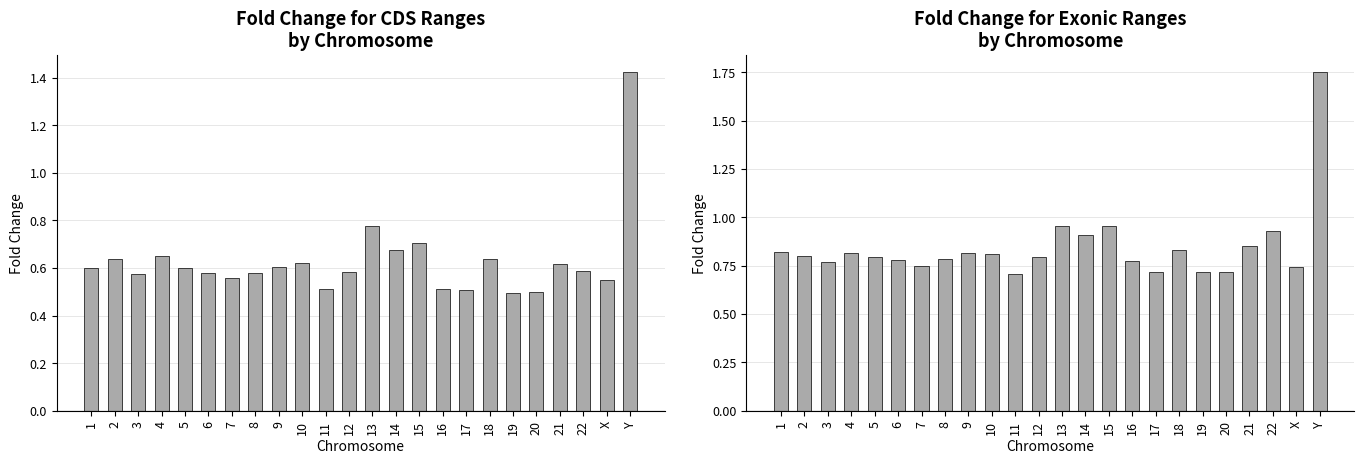

What is the average value of the Fold change for exonic ranges series?

0.8